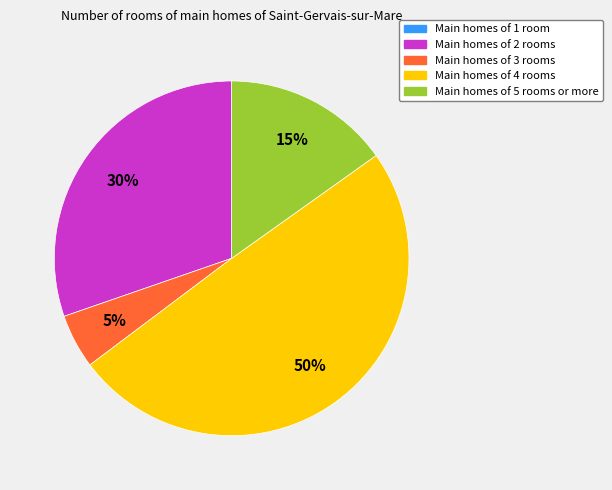

To the nearest percent, what is the average slice percentage?

25%